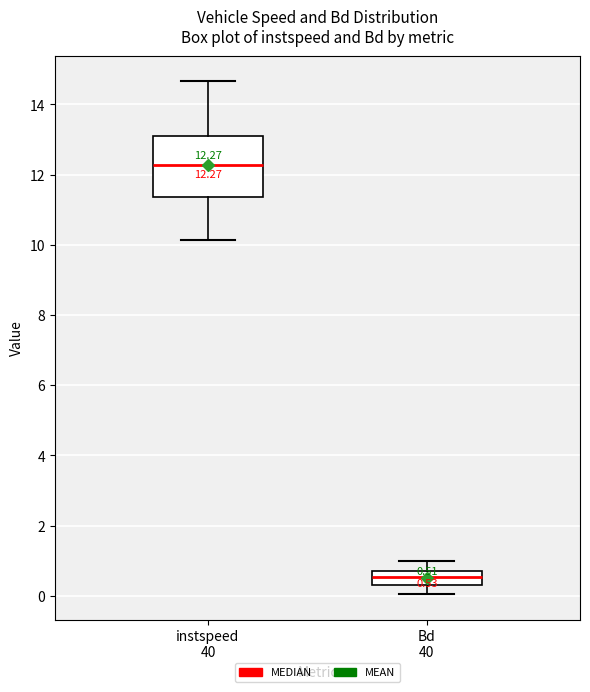

Which box's median line is the highest?

instspeed 40